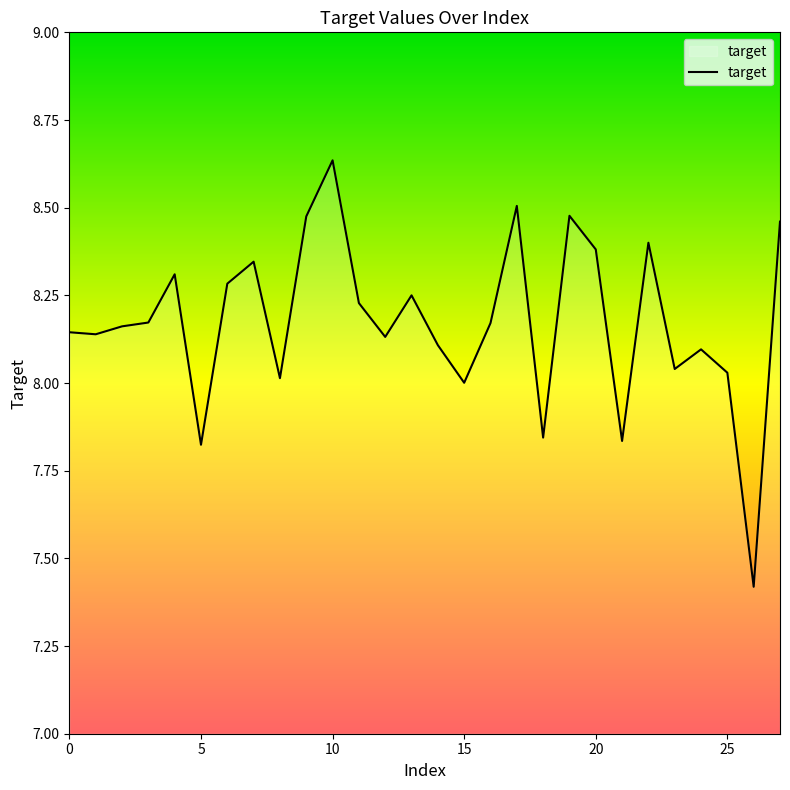

What is the difference between the maximum and minimum values?

1.2